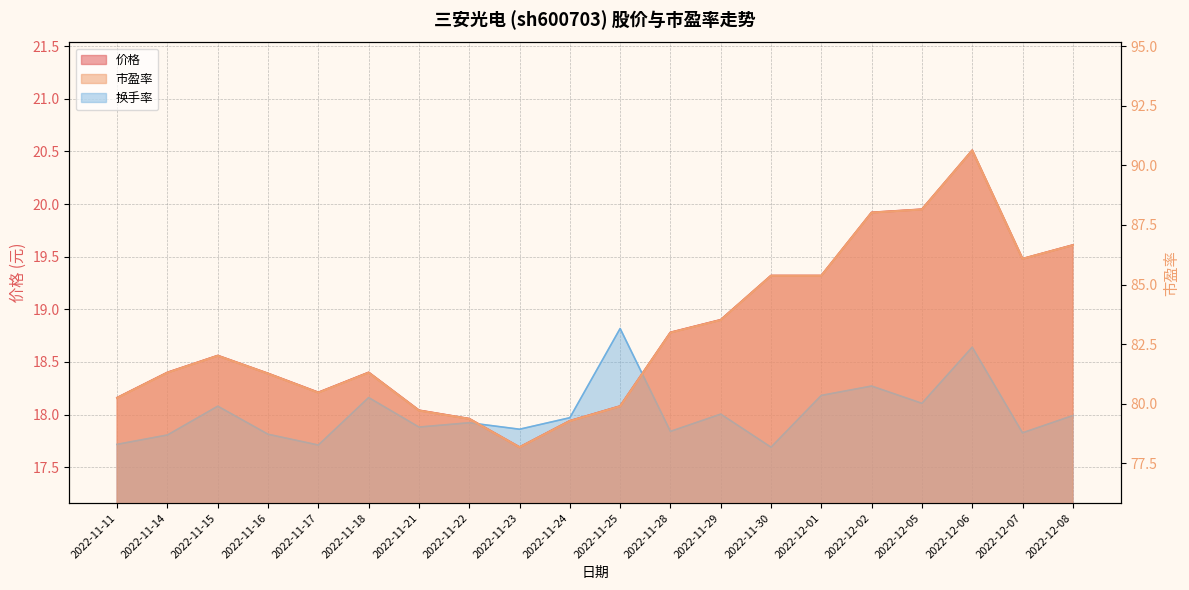

Which has a higher value, 2022-12-02 or 2022-11-17?

2022-12-02